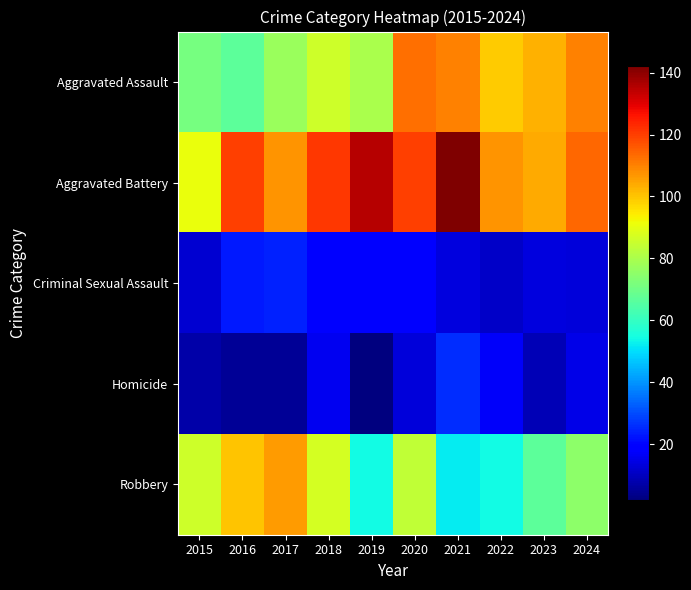

Between 2015 and 2021, which series saw the biggest shift?

Aggravated Battery